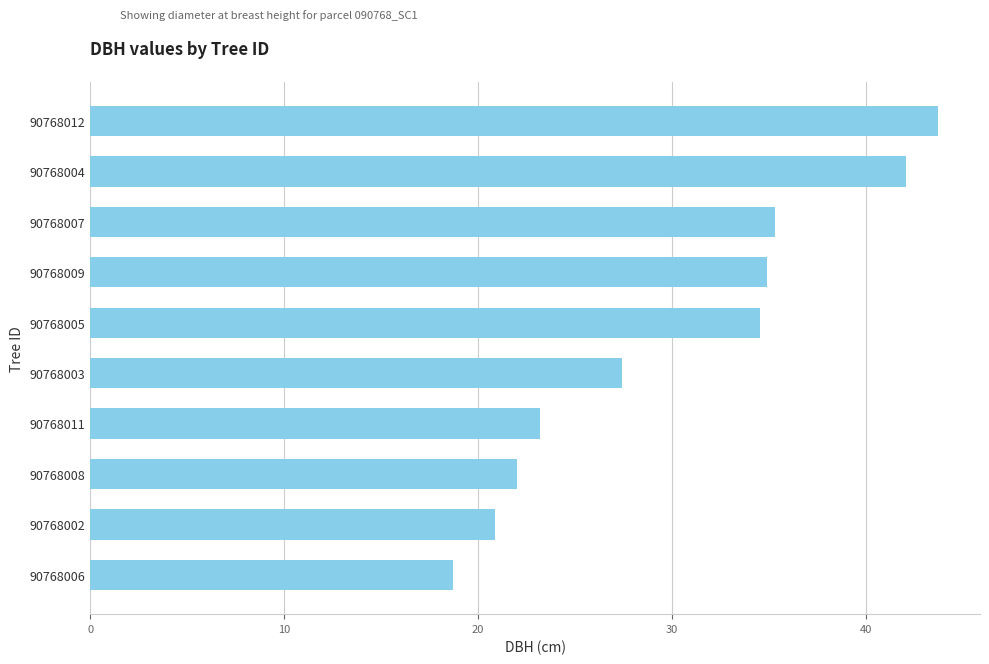

What is the minimum value shown in the chart?

18.7